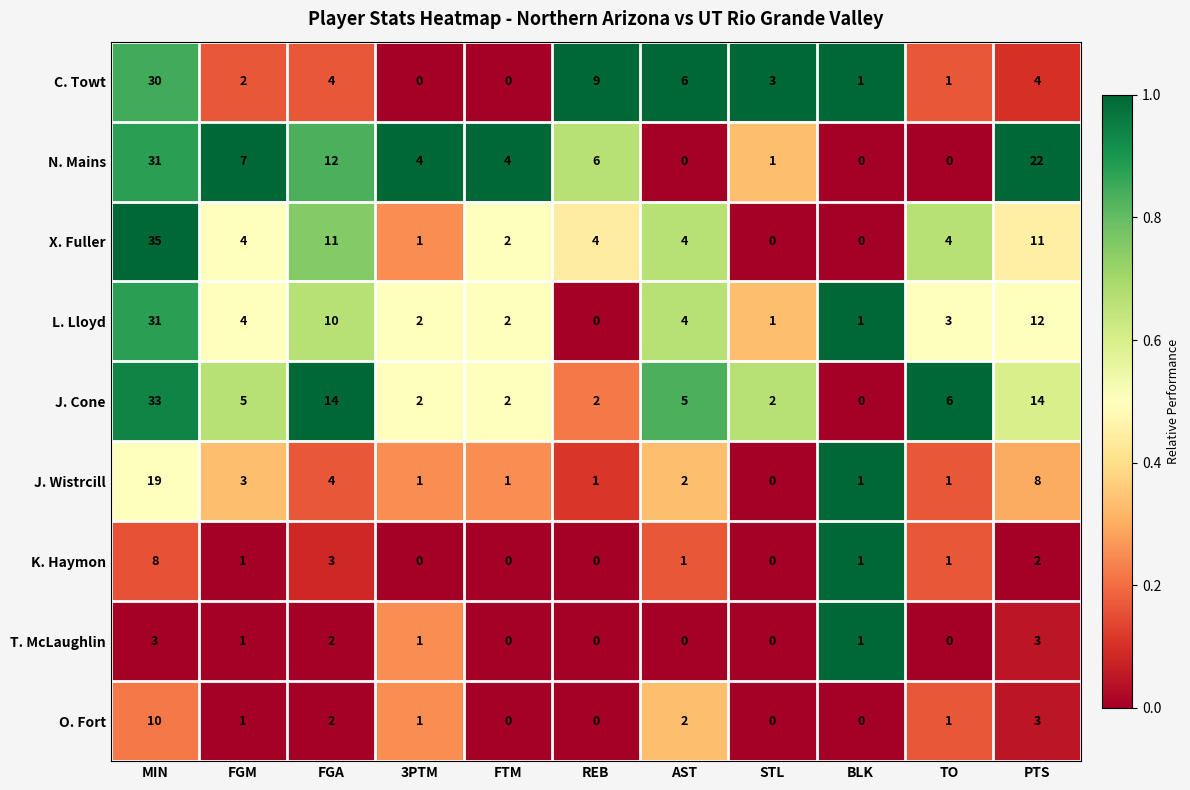

What is the sum of the J. Cone values at PTS and FTM?

16